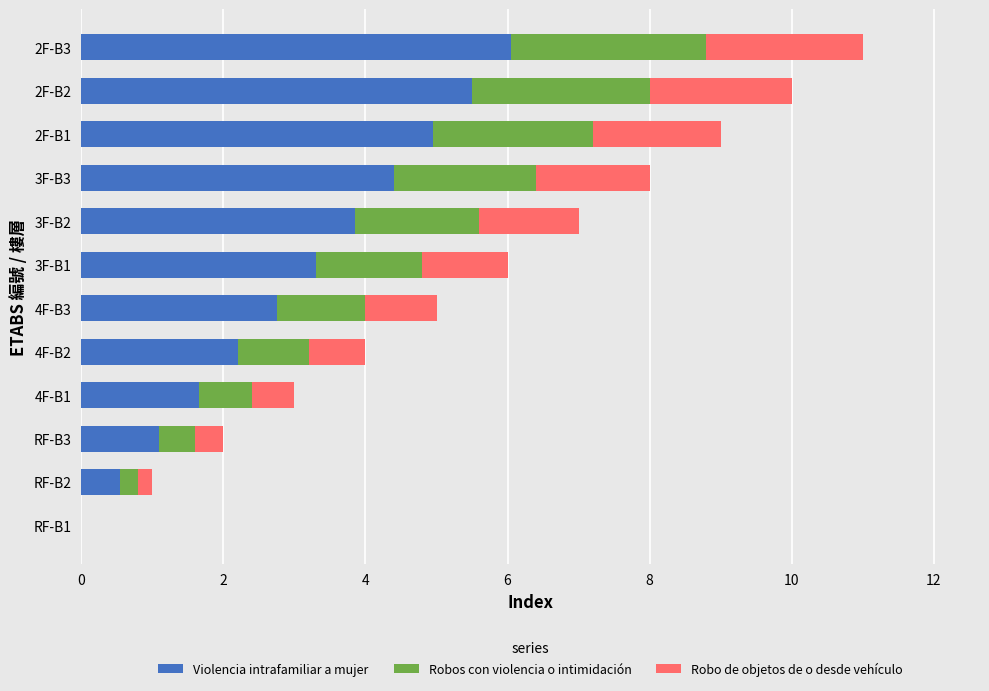

What is the highest value of the Violencia intrafamiliar a mujer series?

6.1